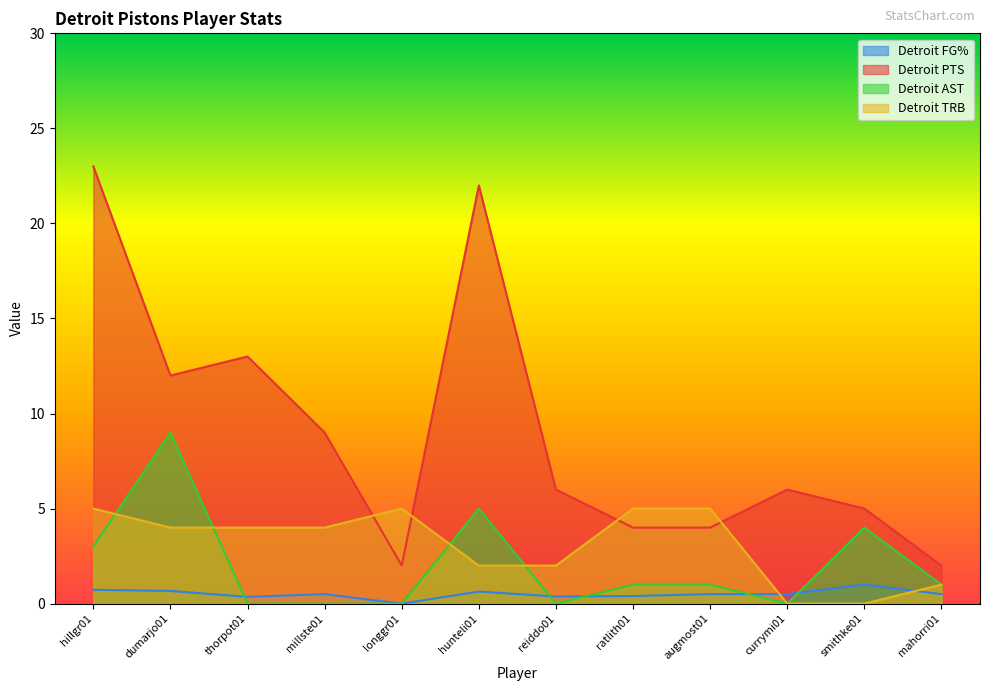

Which category has the highest value in the Detroit PTS series?

hillgr01